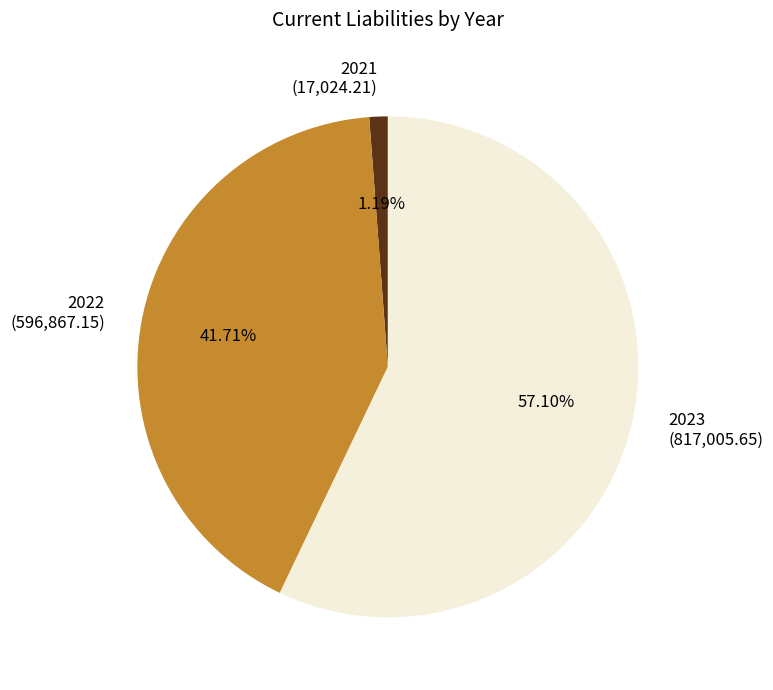

What is the smallest slice in the pie chart?

2021